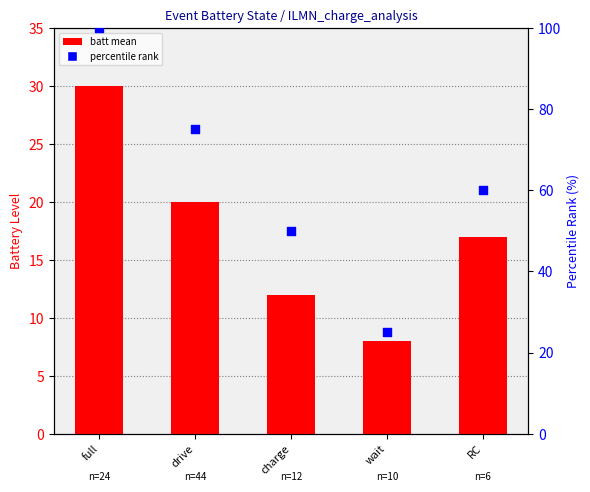

Which series reaches the minimum Y coordinate?

batt mean